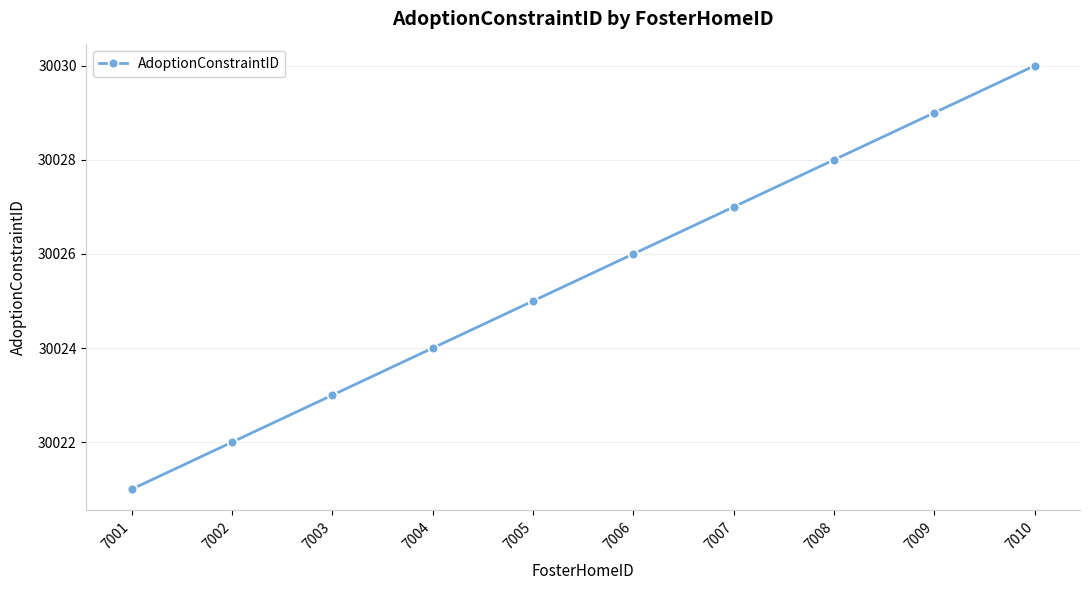

What is the difference between the maximum and minimum values?

9